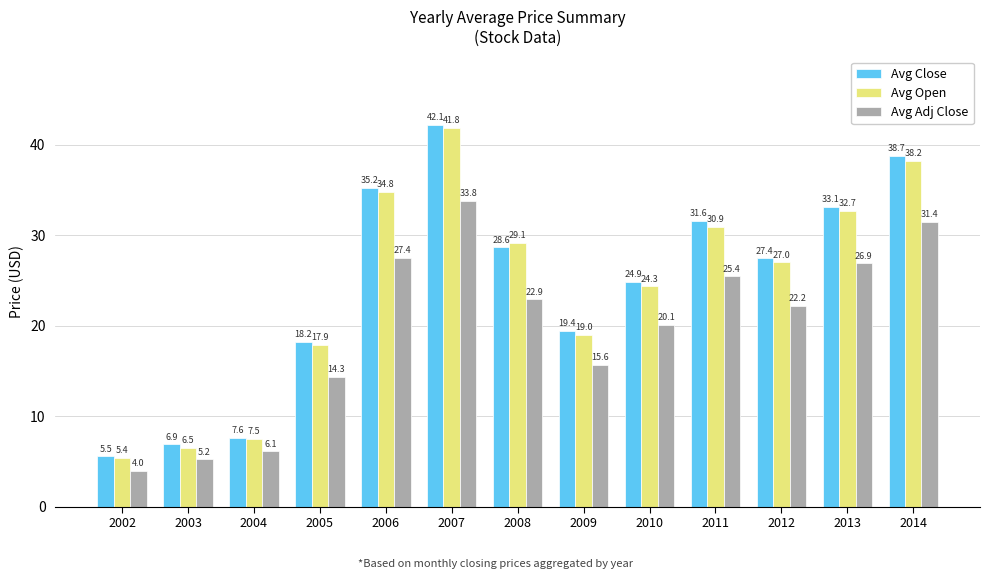

Which series has the largest total across all categories?

Avg Close